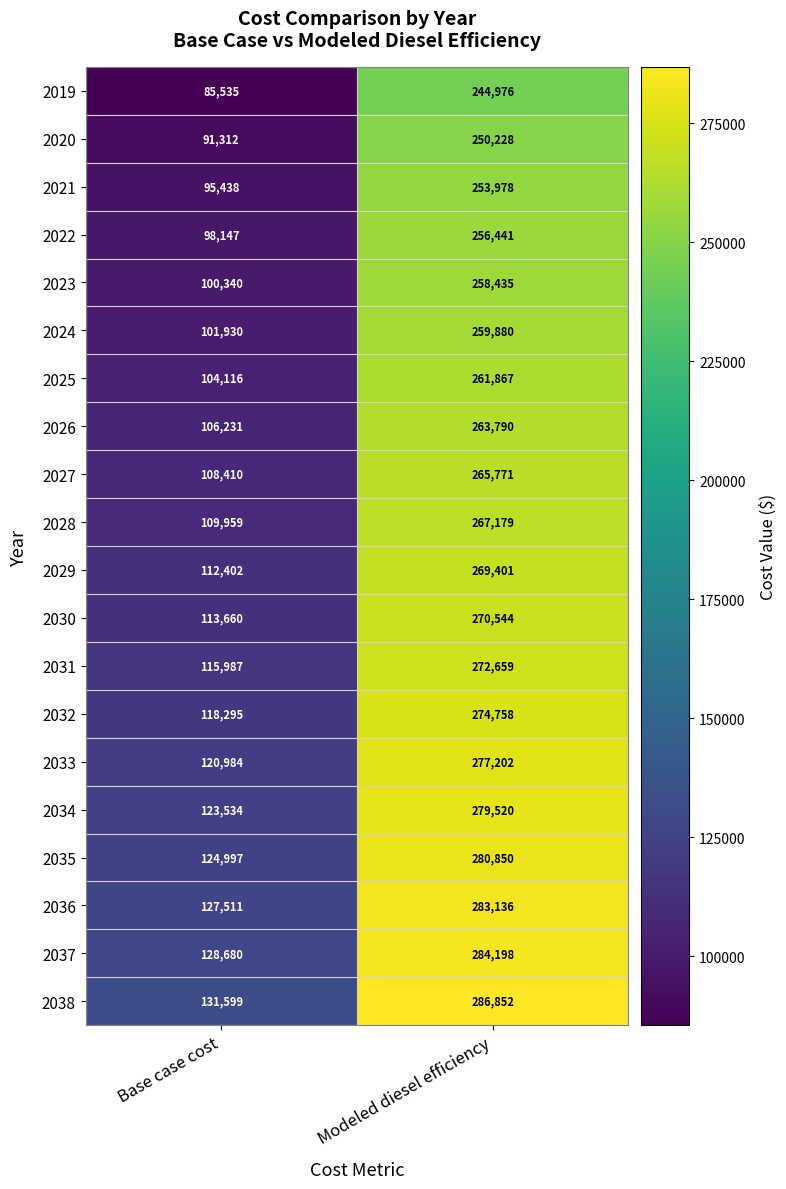

What is the maximum value for 2020?

250228